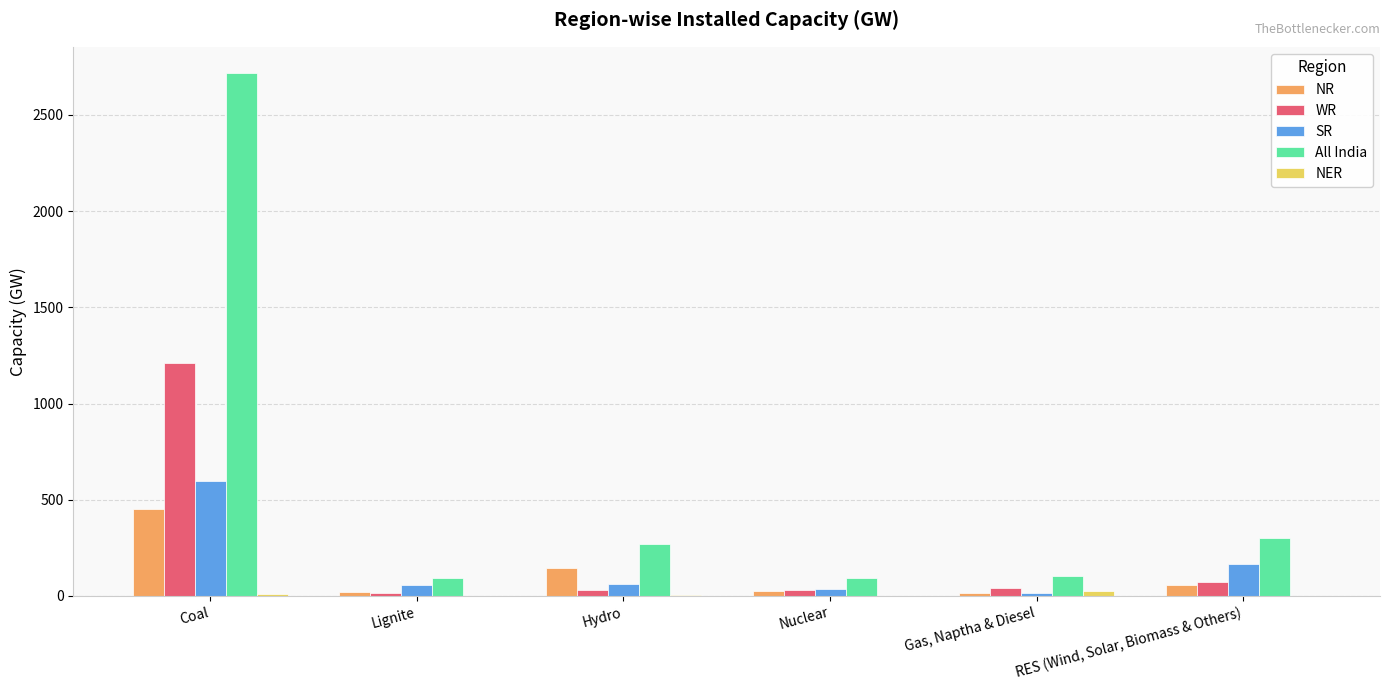

How many groups of bars are there?

6